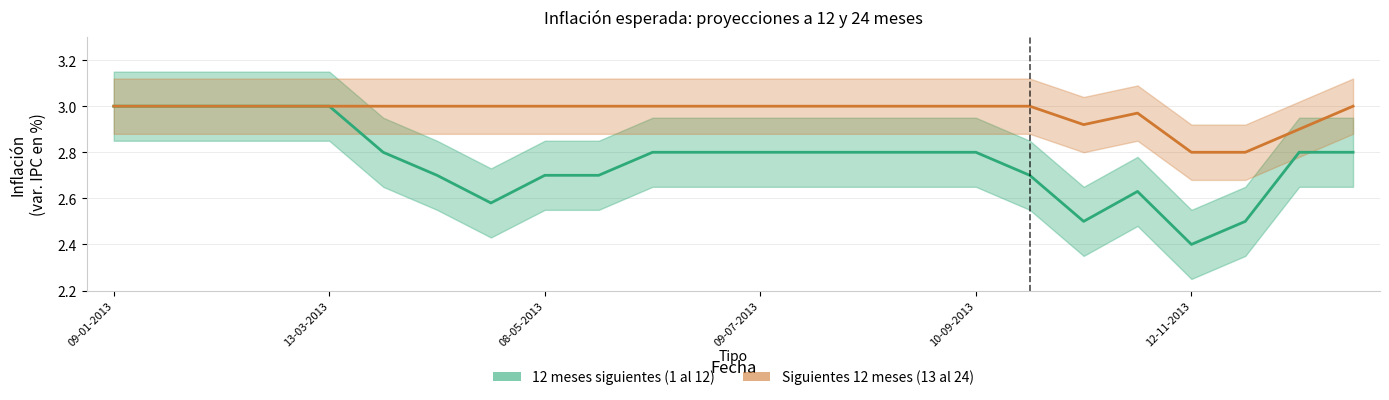

What is the smallest value displayed?

2.4